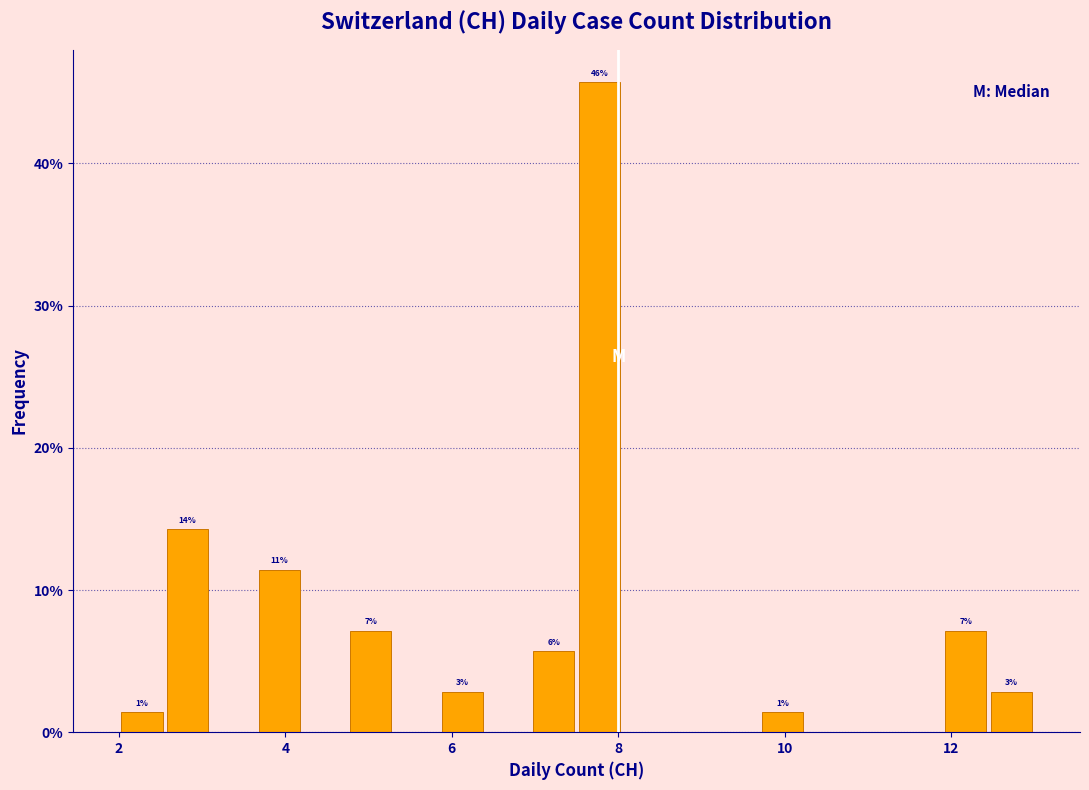

Read against the x-axis, roughly where is the centre of the tallest bar?

7.8